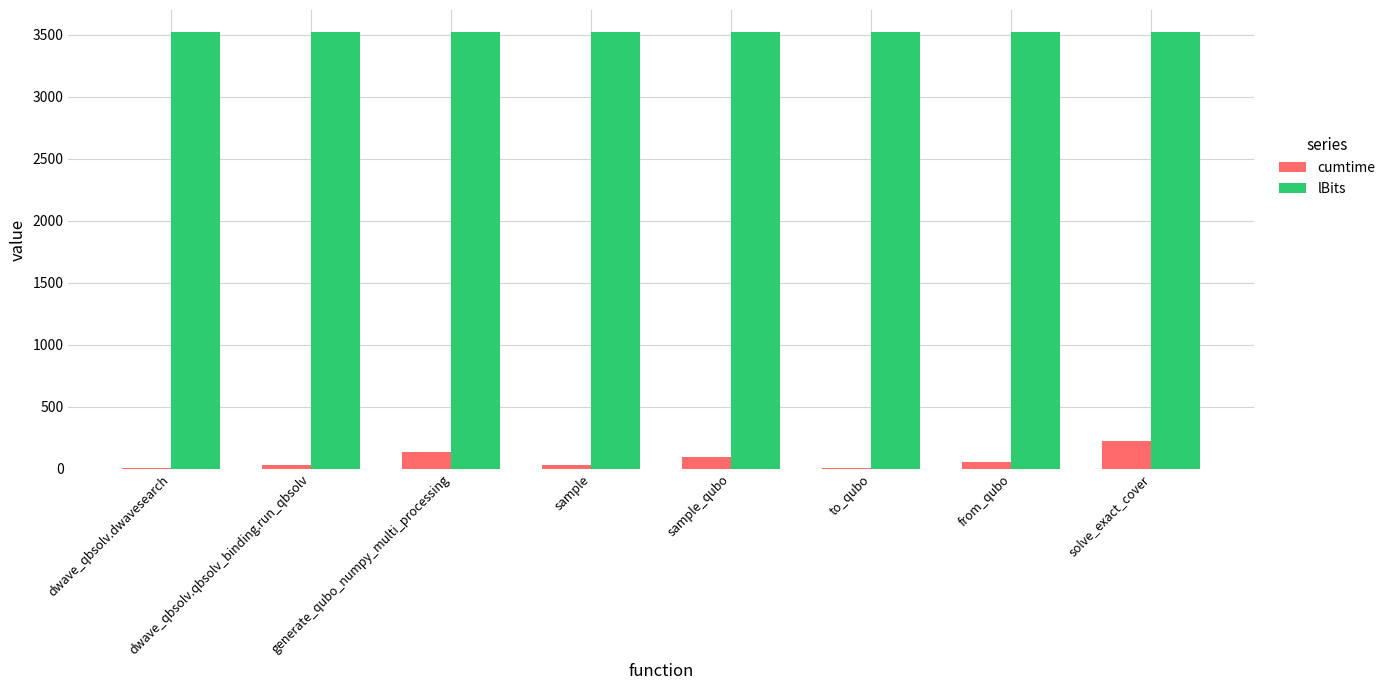

Which category has the highest value in the cumtime series?

solve_exact_cover